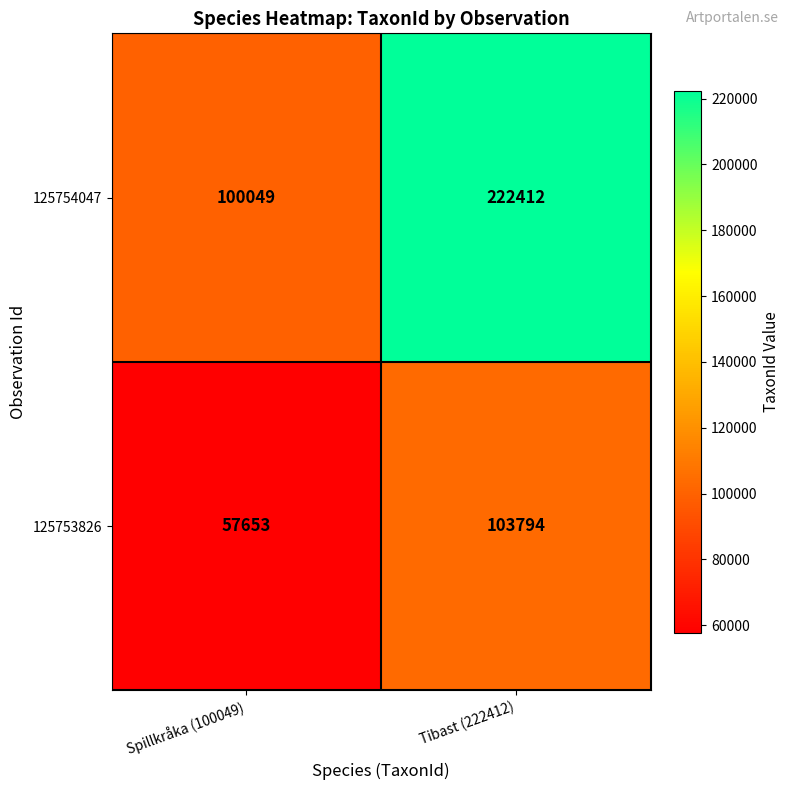

What is the total value across all series at Spillkråka (100049)?

157702